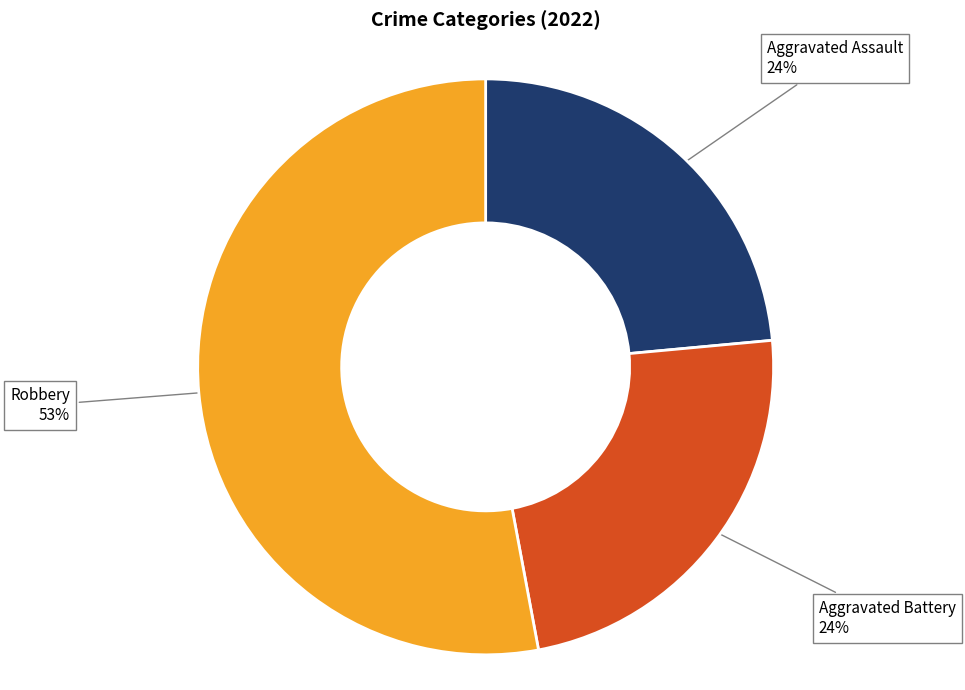

To the nearest percent, what is the average slice percentage?

33%